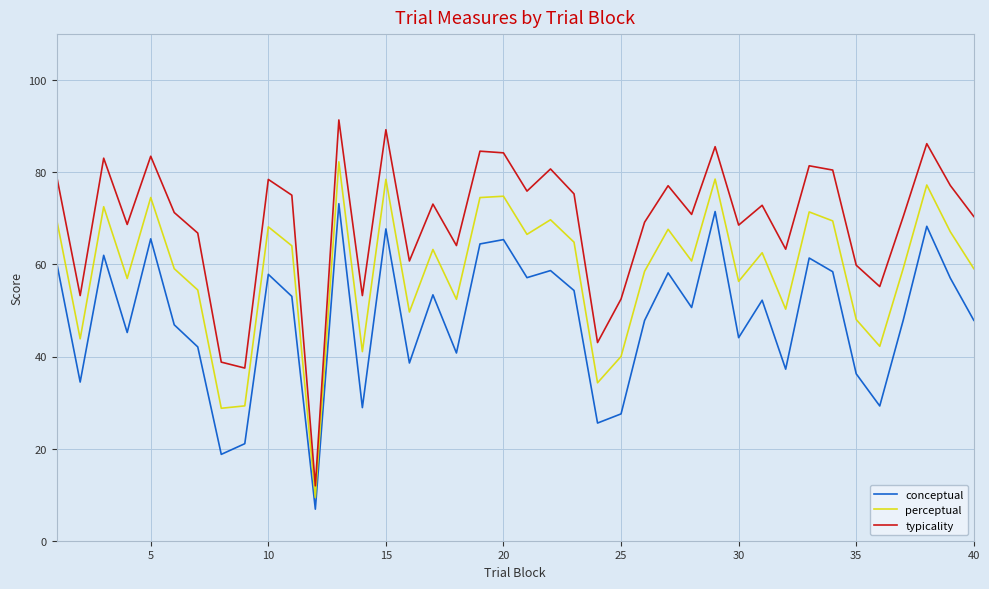

List the series in order of their overall mean, highest first.

typicality, perceptual, conceptual